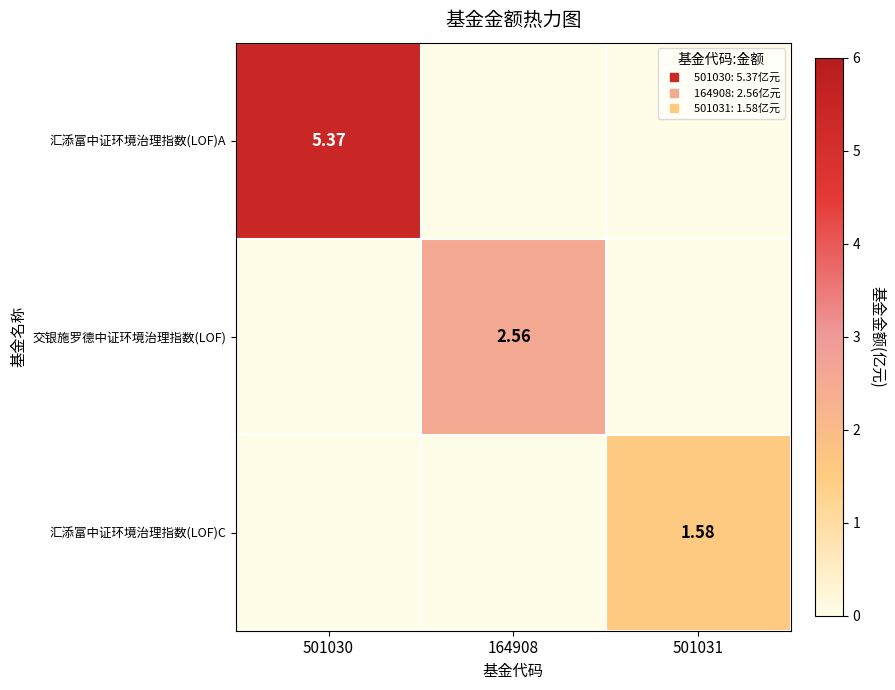

Which label corresponds to the largest value in the chart?

501030